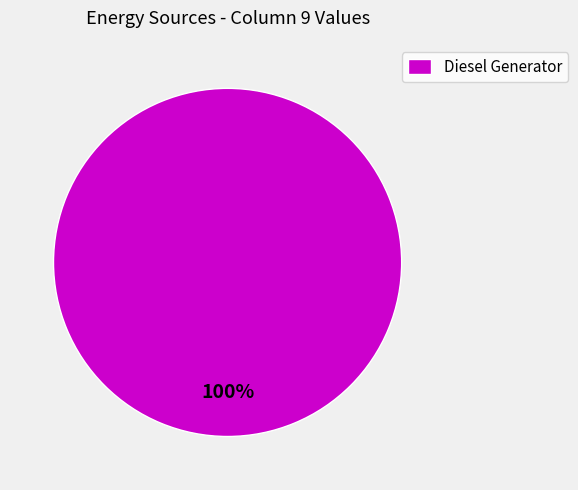

Rank the categories by value from lowest to highest.

Diesel Generator